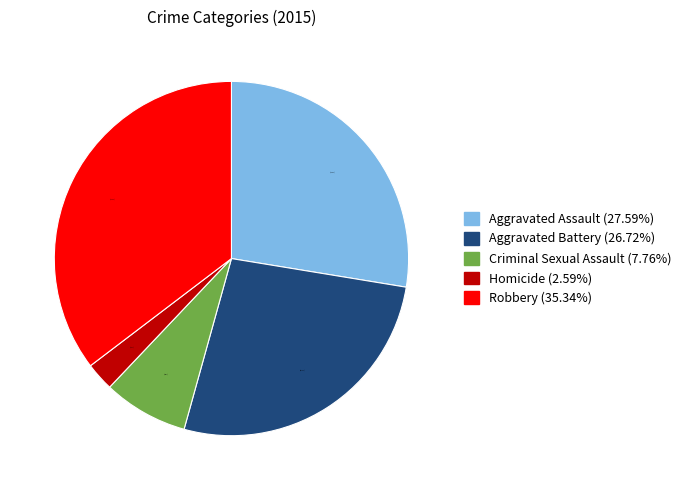

Between Criminal Sexual Assault and Homicide, which is larger?

Criminal Sexual Assault